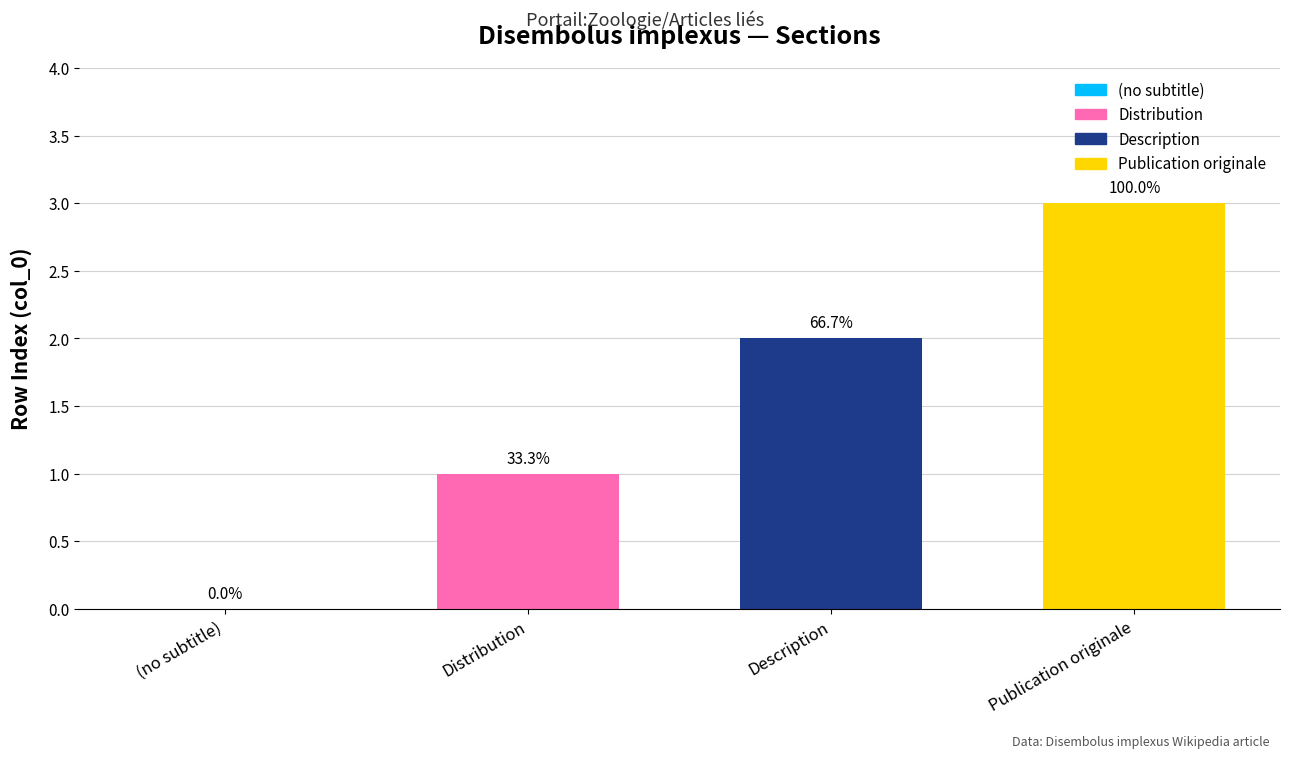

Are the bars horizontal?

No